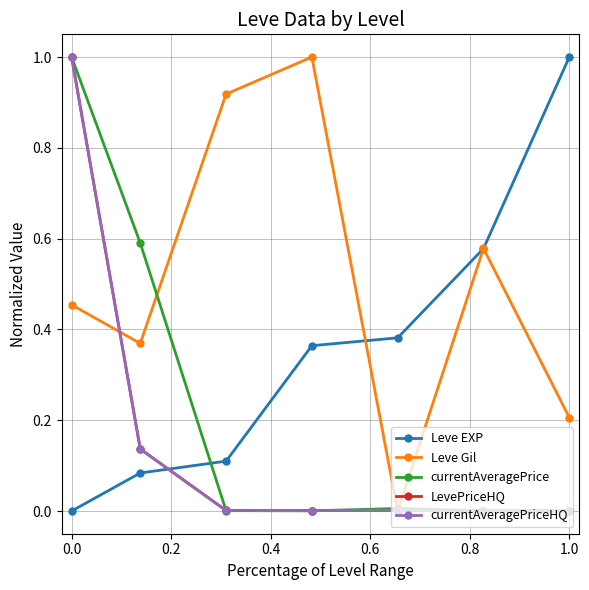

Does the chart have visible grid lines?

Yes